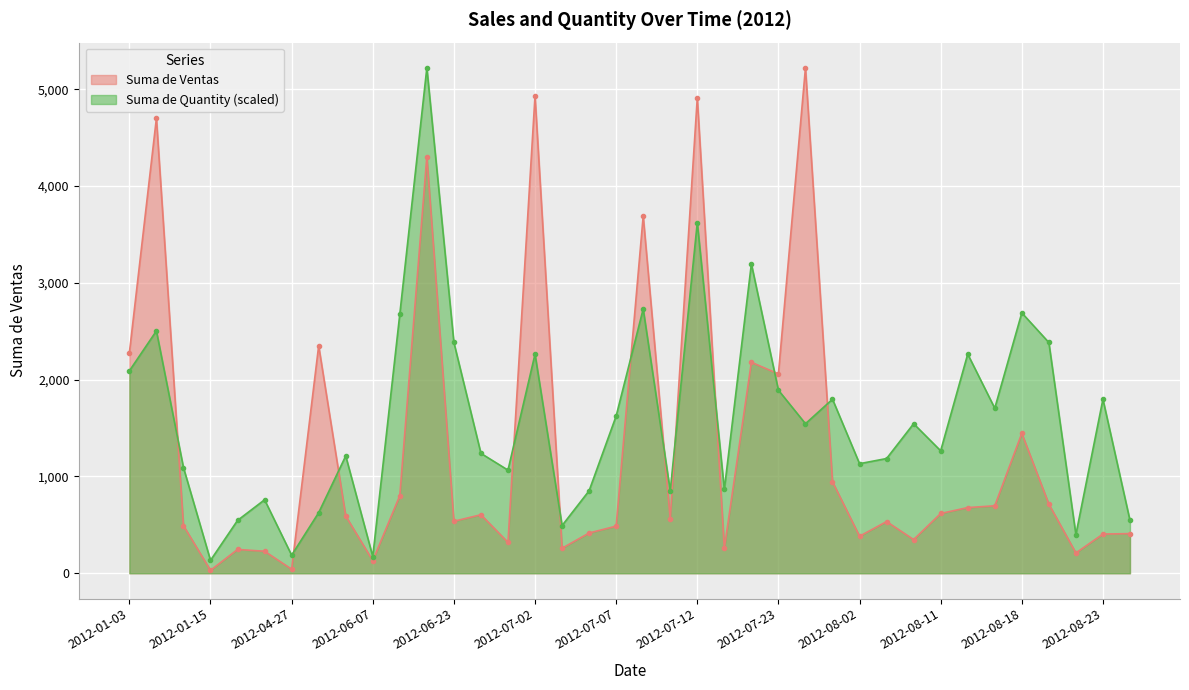

What are all the series names shown in the legend?

Suma de Ventas, Suma de Quantity (scaled)